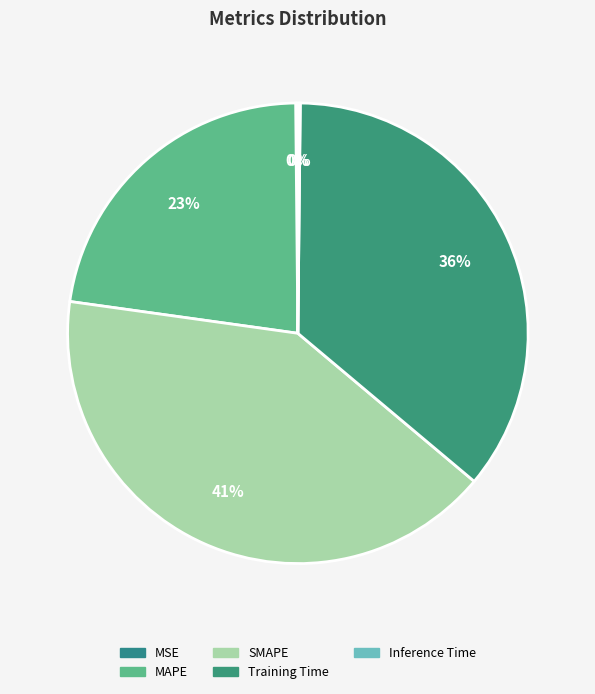

To the nearest percent, what is the difference between the largest and smallest slice percentages?

41%